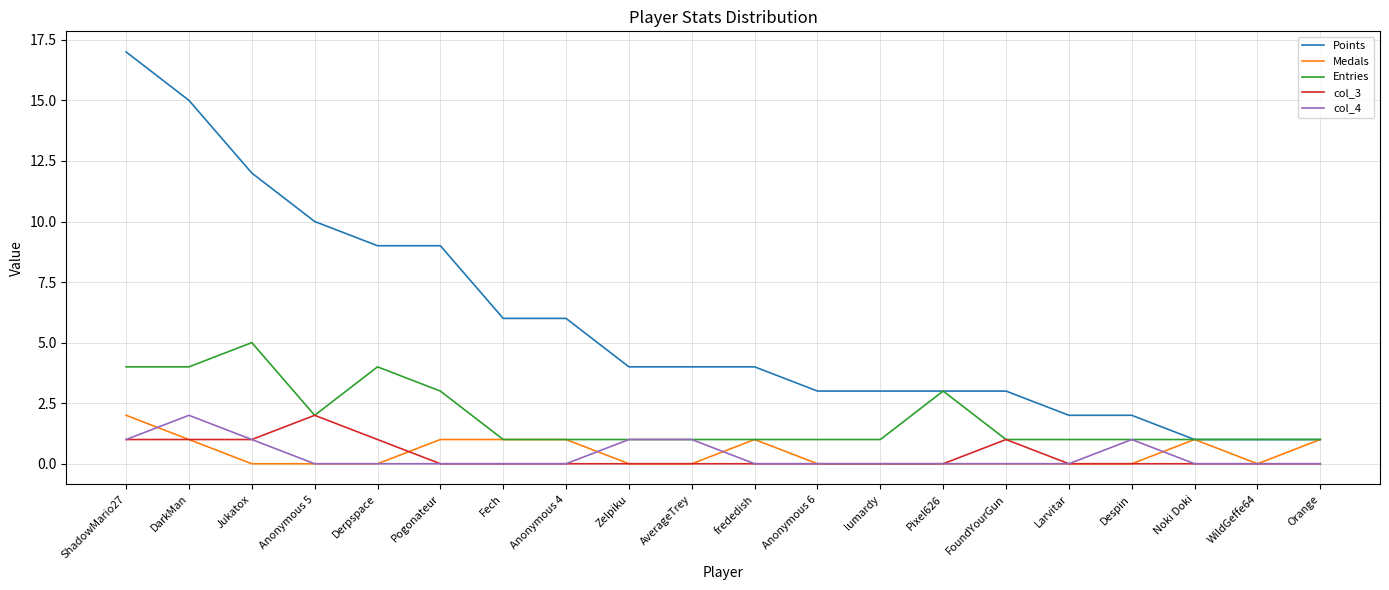

Read the Entries value at ShadowMario27.

4